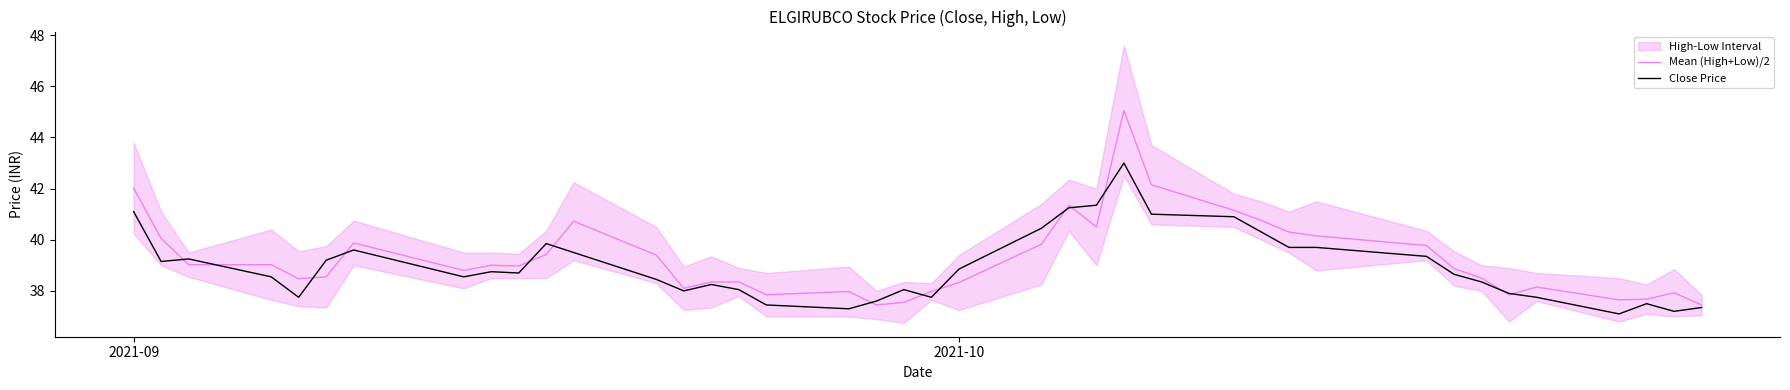

Rank the series by their average value, from highest to lowest.

Mean (High+Low)/2, Close Price